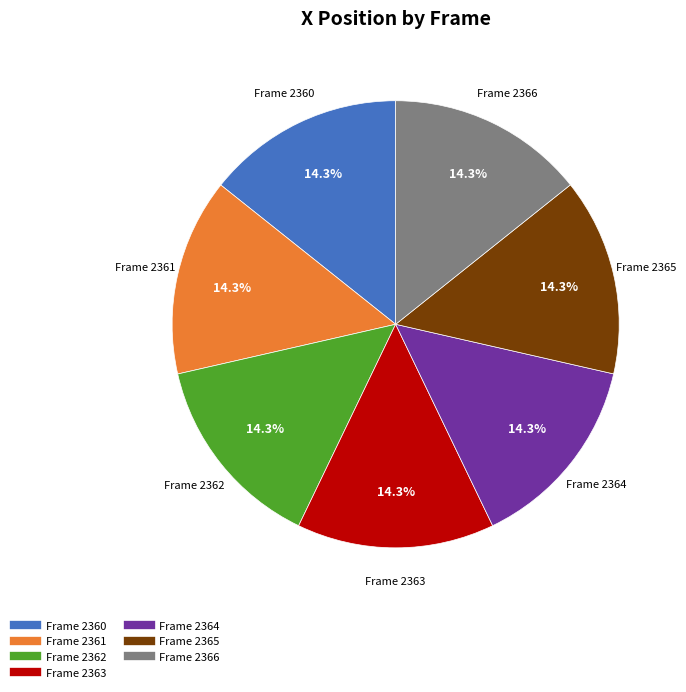

Does any single category account for the majority?

No